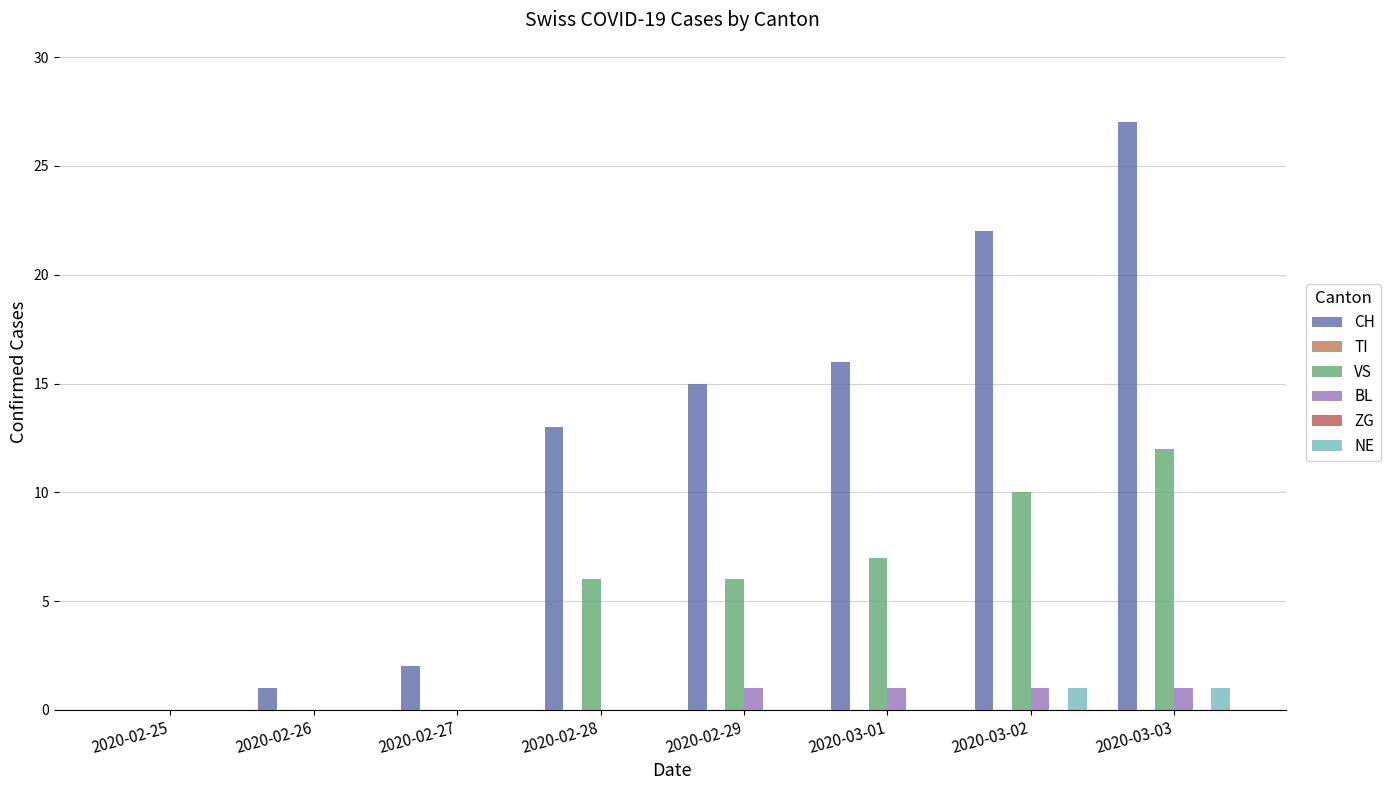

Which series has the largest total across all categories?

CH